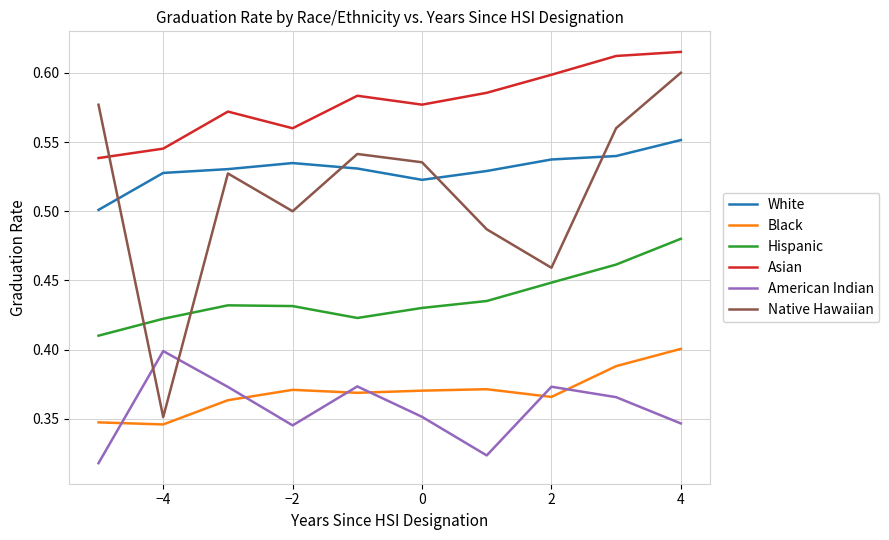

In Native Hawaiian, how many points are lower than both neighbors (excluding endpoints)?

3